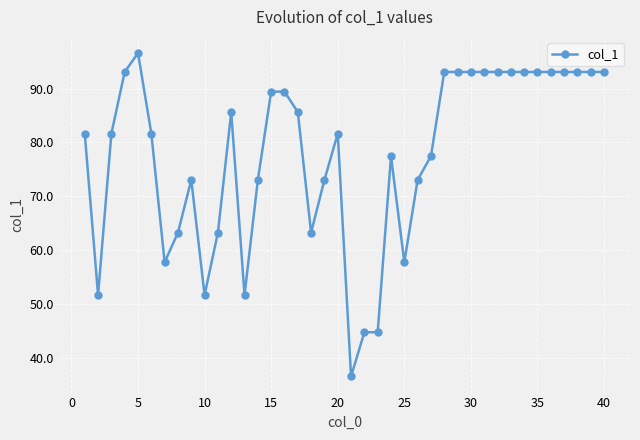

What is the value of the 20th point from the left?

81.6